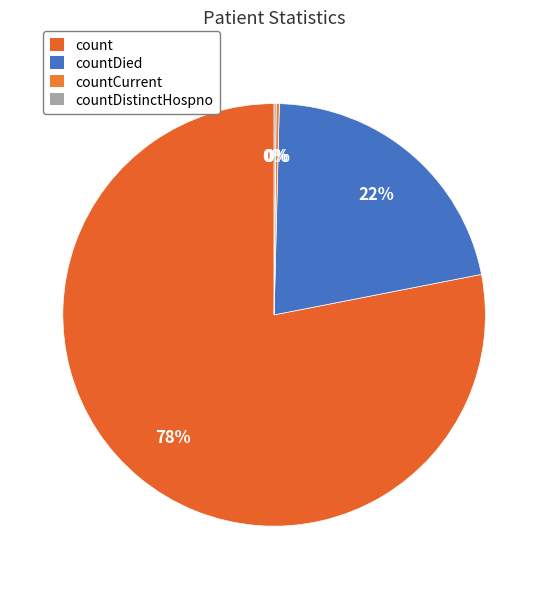

What is the largest slice in the pie chart?

count